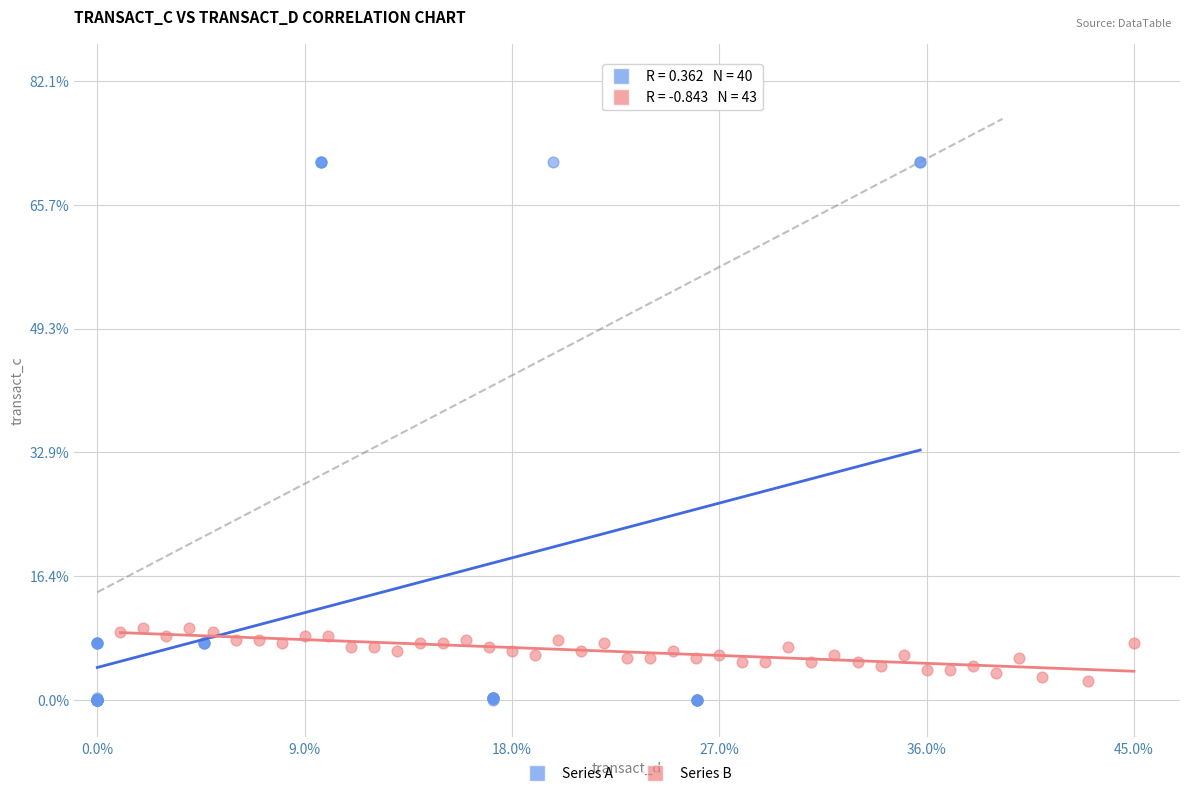

Which series contains the highest Y value?

Series A